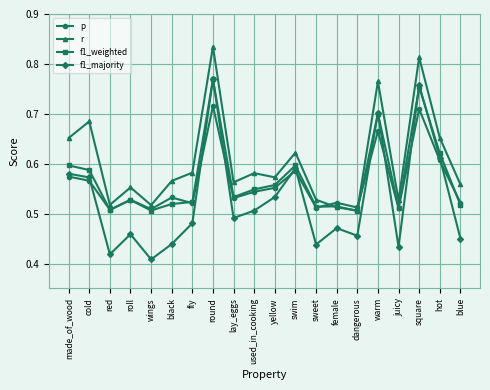

What is the sum of all p values?

11.2